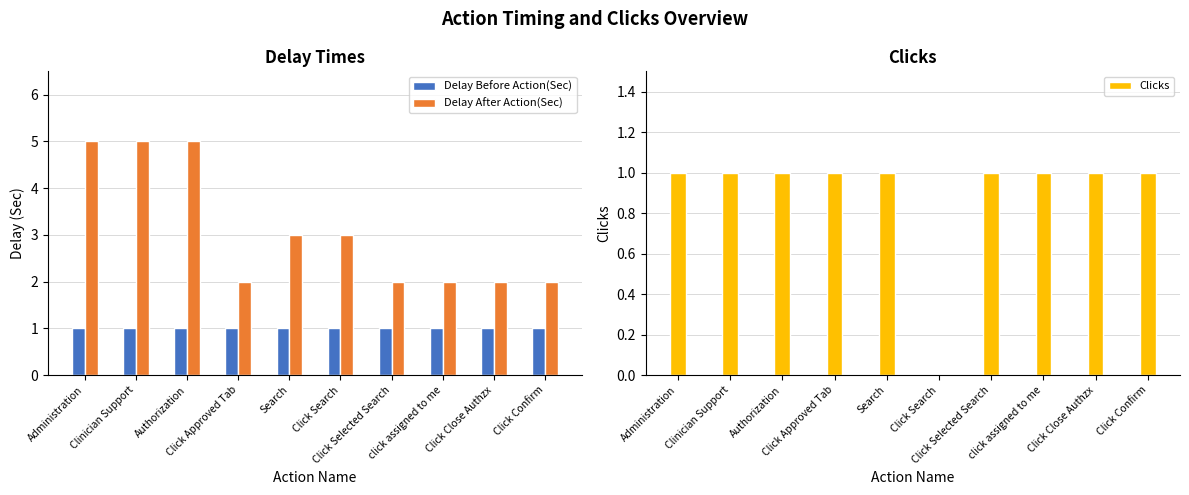

Between Authorization and click assigned to me, which series saw the biggest shift?

Delay After Action(Sec)